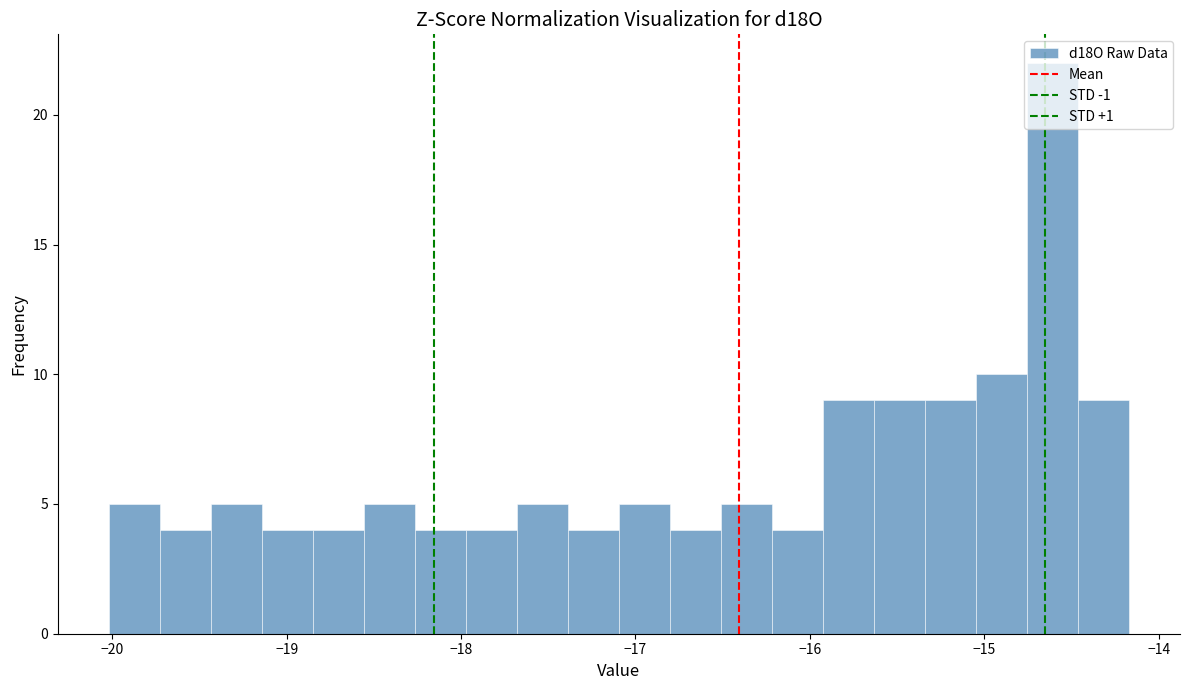

Read against the x-axis, roughly where is the centre of the tallest bar?

-14.6